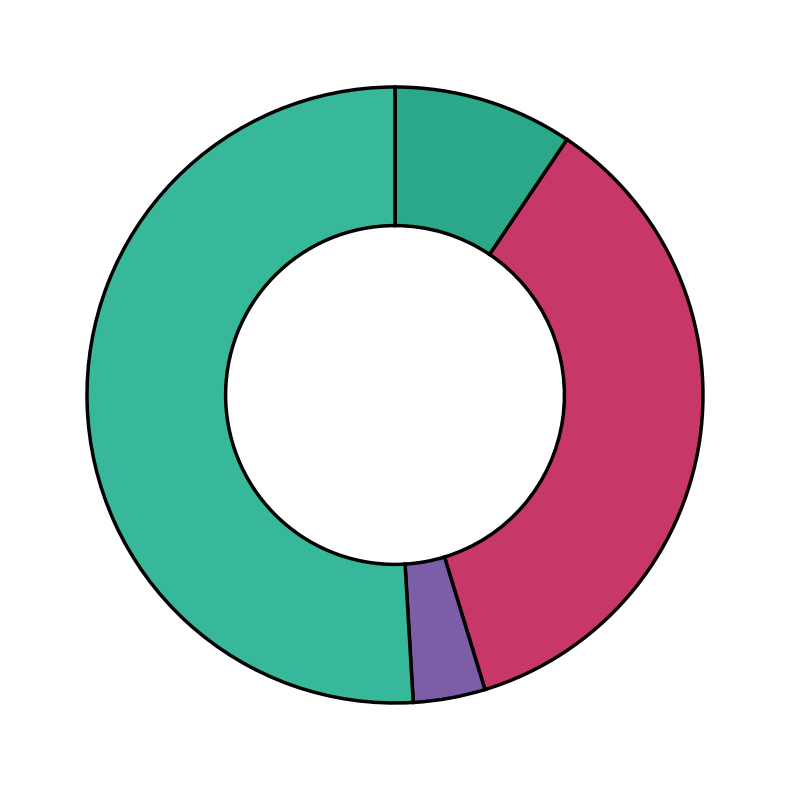

What is the smallest slice in the pie chart?

Homicide